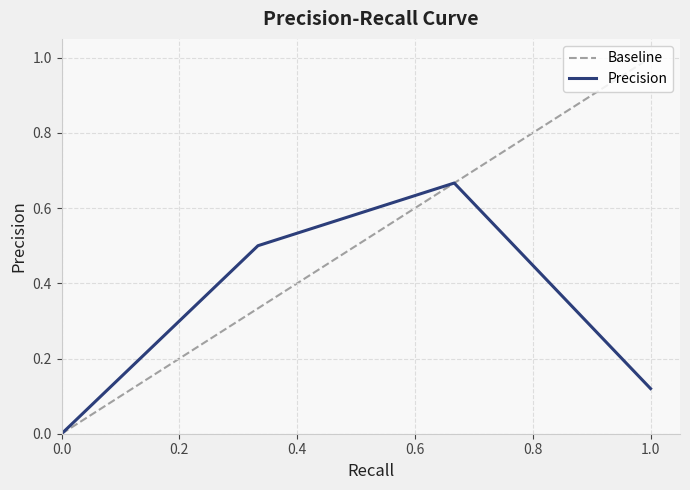

The Precision series shows 0.0 at 0.0. True or false?

True